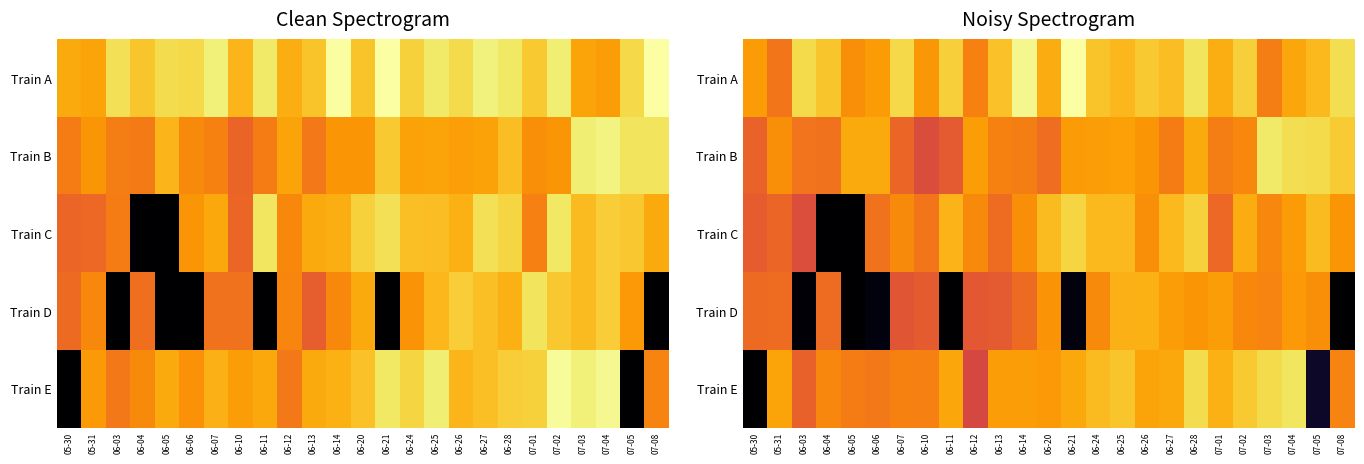

Which series has the largest range (max minus min)?

Train E